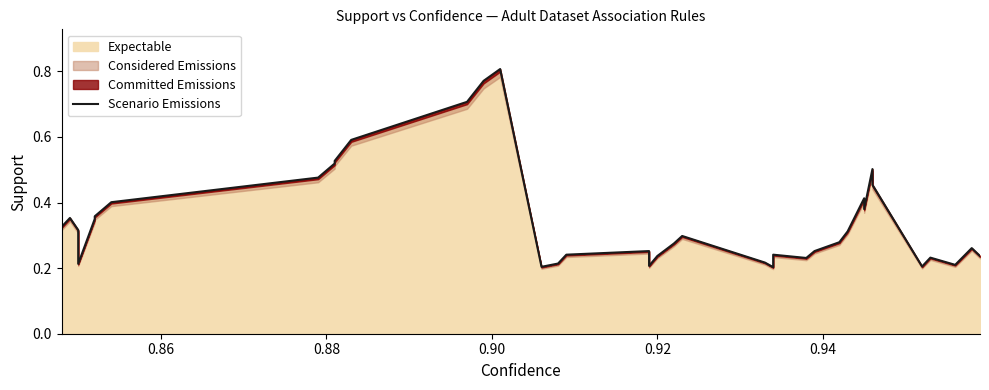

How many categories are shown in the chart?

40